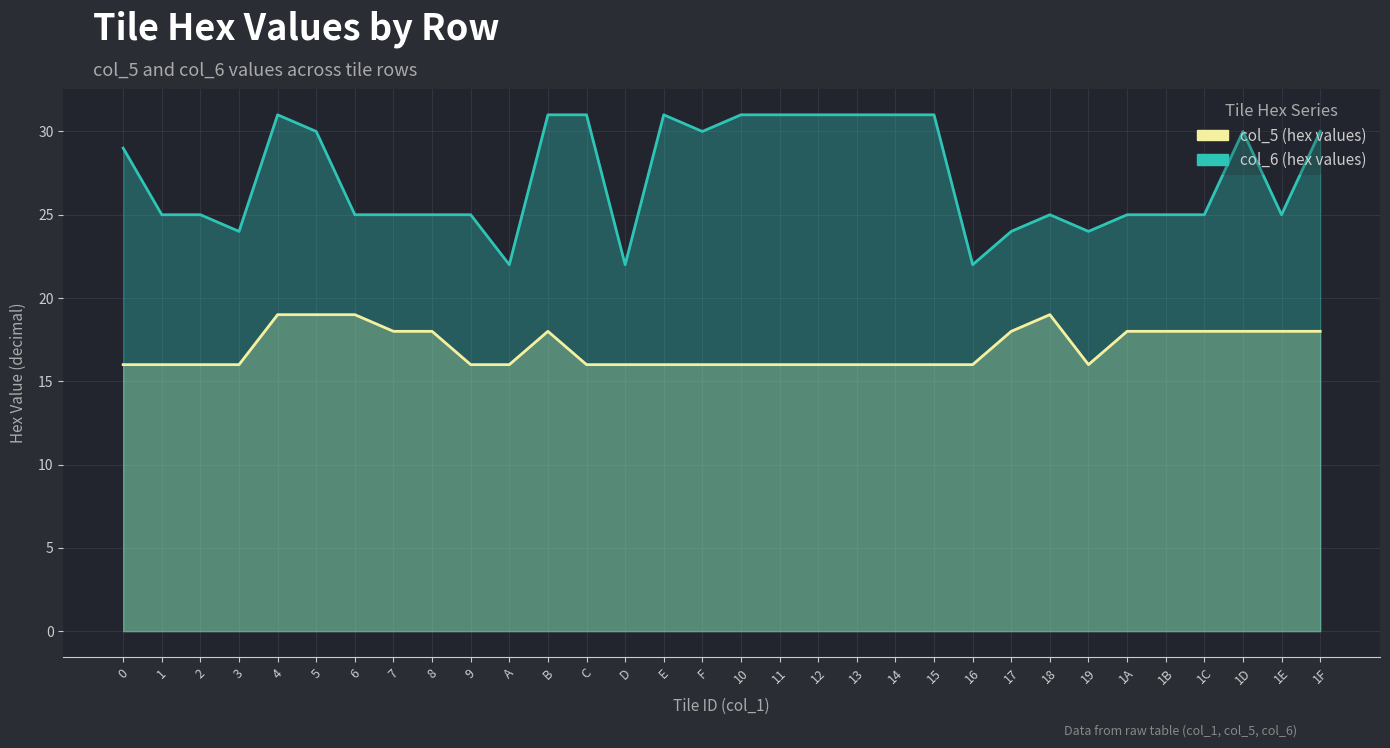

Reading left to right, transcribe all the data shown in this chart.

col_5 (hex values): 16	16	16	16	19	19	19	18	18	16	16	18	16	16	16	16	16	16	16	16	16	16	16	18	19	16	18	18	18	18	18	18
col_6 (hex values): 29	25	25	24	31	30	25	25	25	25	22	31	31	22	31	30	31	31	31	31	31	31	22	24	25	24	25	25	25	30	25	30